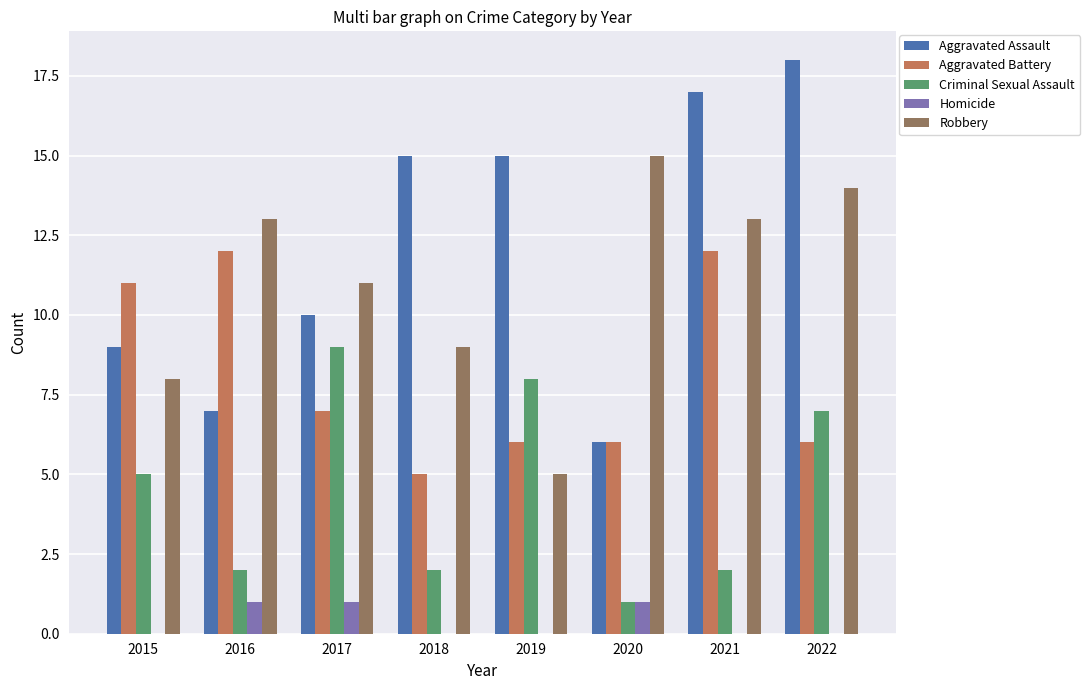

Are the bars horizontal?

No